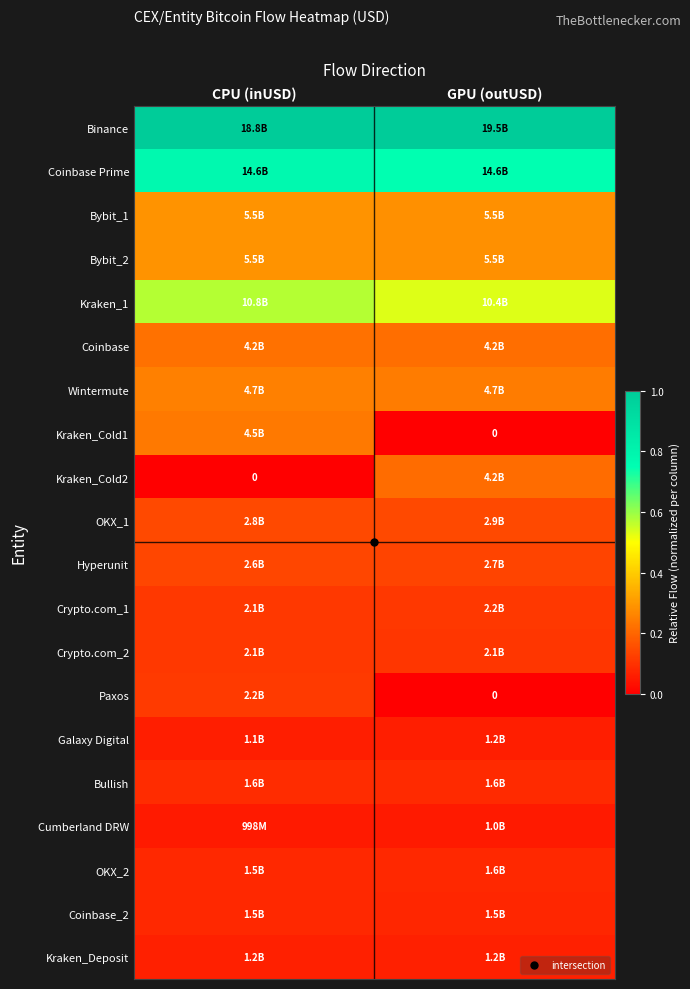

Is it true that Cumberland DRW equals 0.1 at GPU (outUSD)?

True